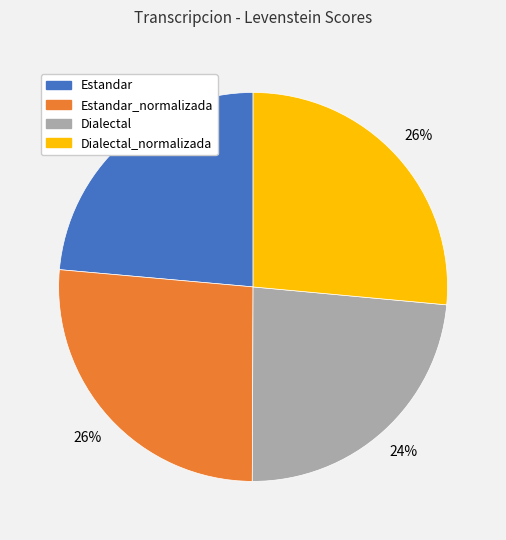

Which has a higher value, Dialectal_normalizada or Dialectal?

Dialectal_normalizada